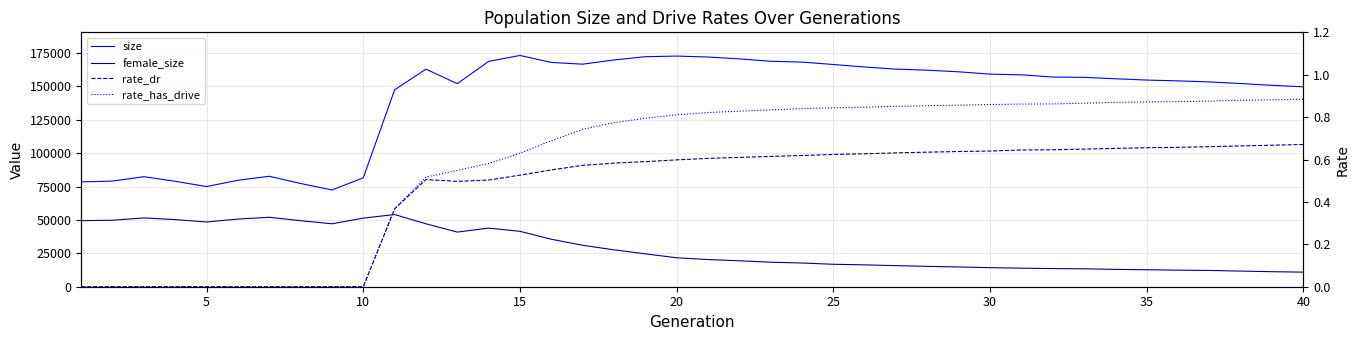

What is the approximate value of rate_dr at 40?

0.7